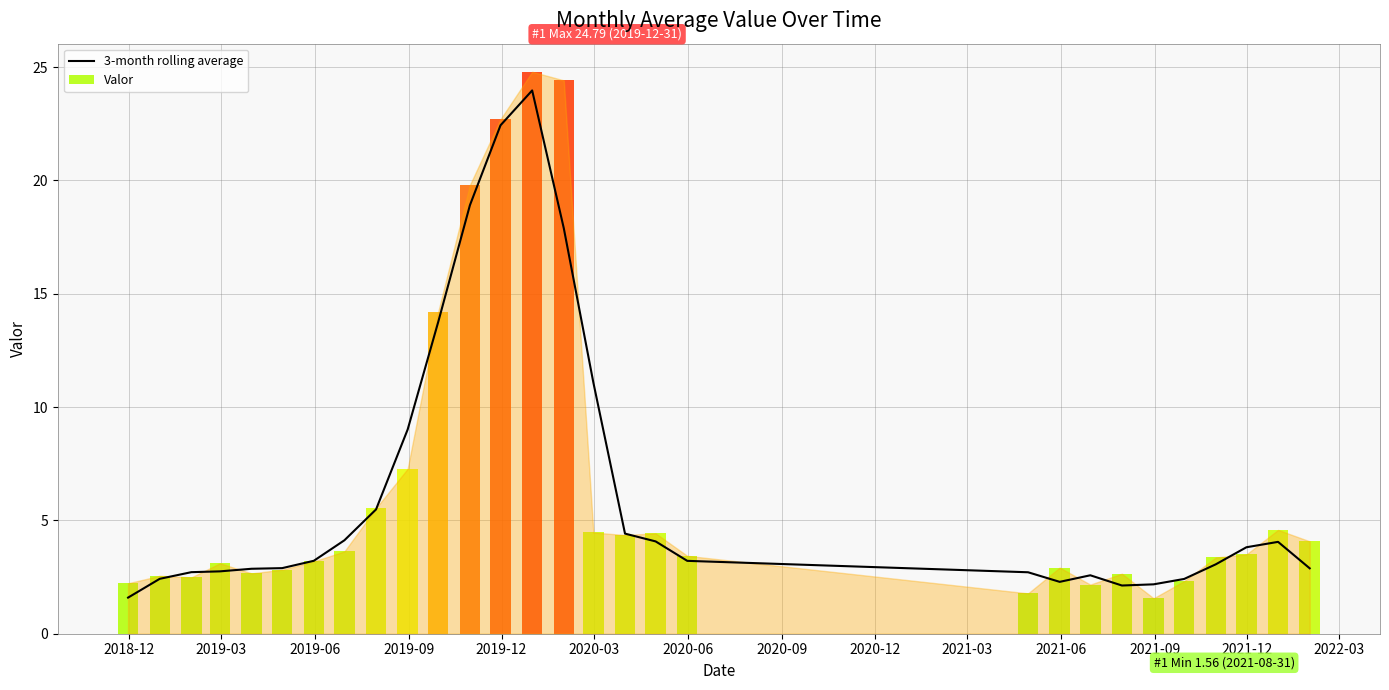

What is the maximum value for 3-month rolling average?

24.0